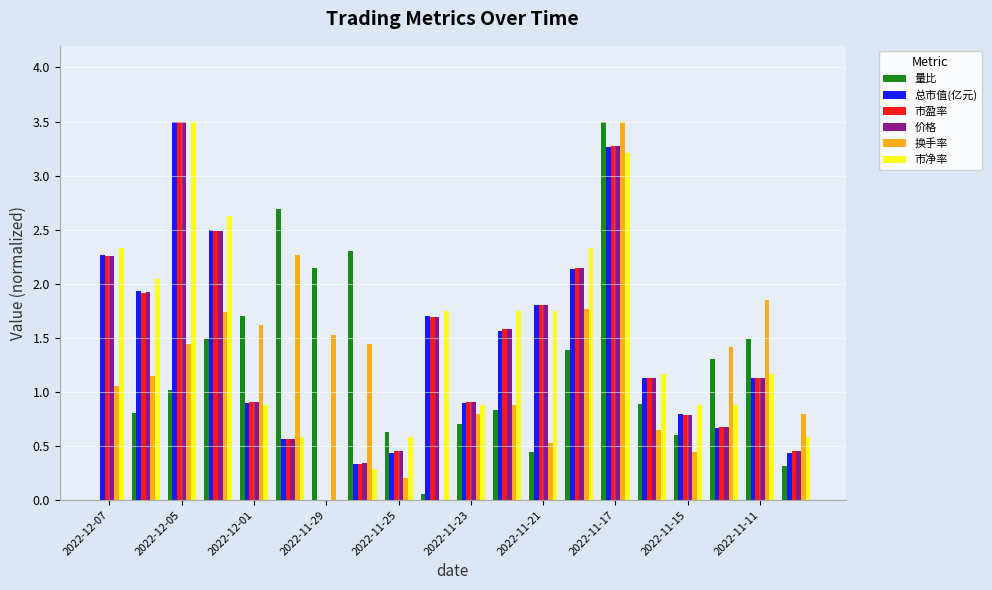

What is the maximum value shown in the chart?

3.5